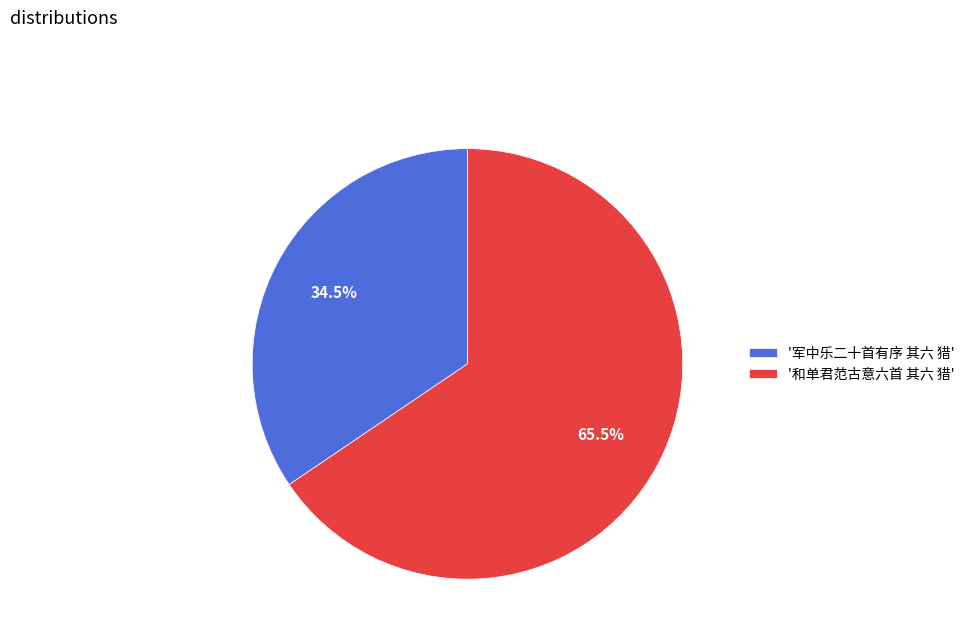

Is there any slice that represents more than half of the pie?

Yes